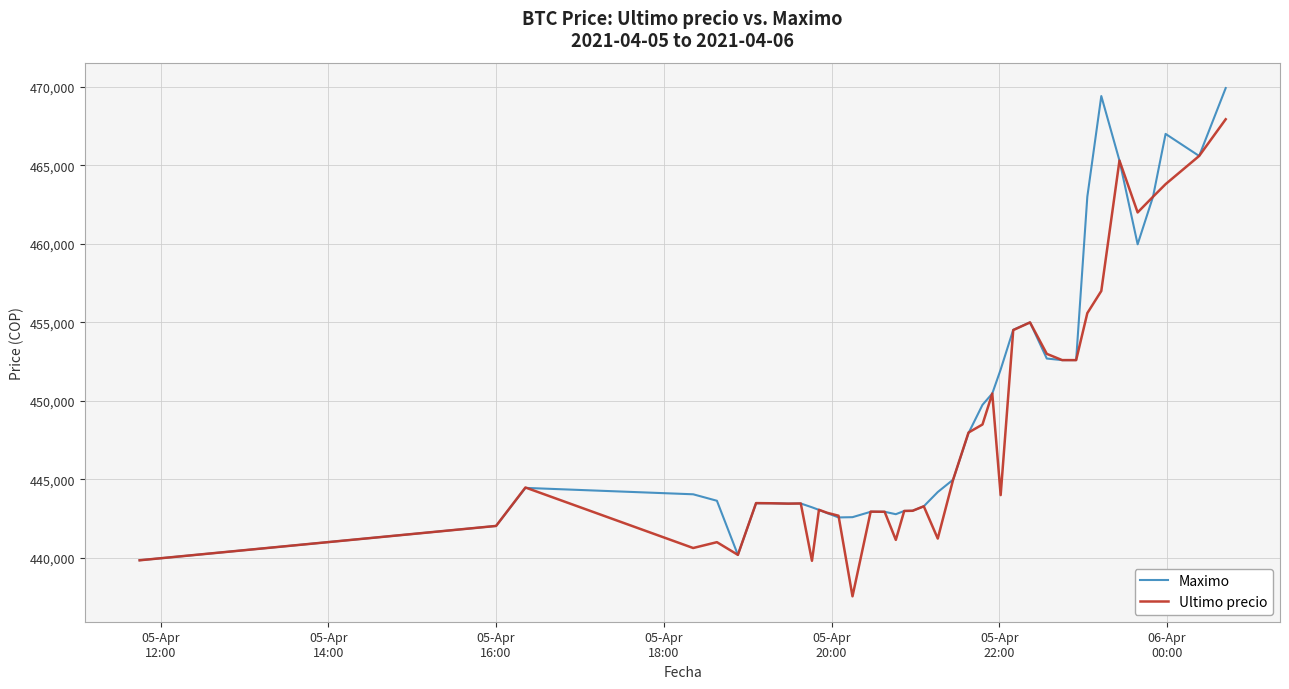

List the series in order of their peak value, highest first.

Maximo, Ultimo precio